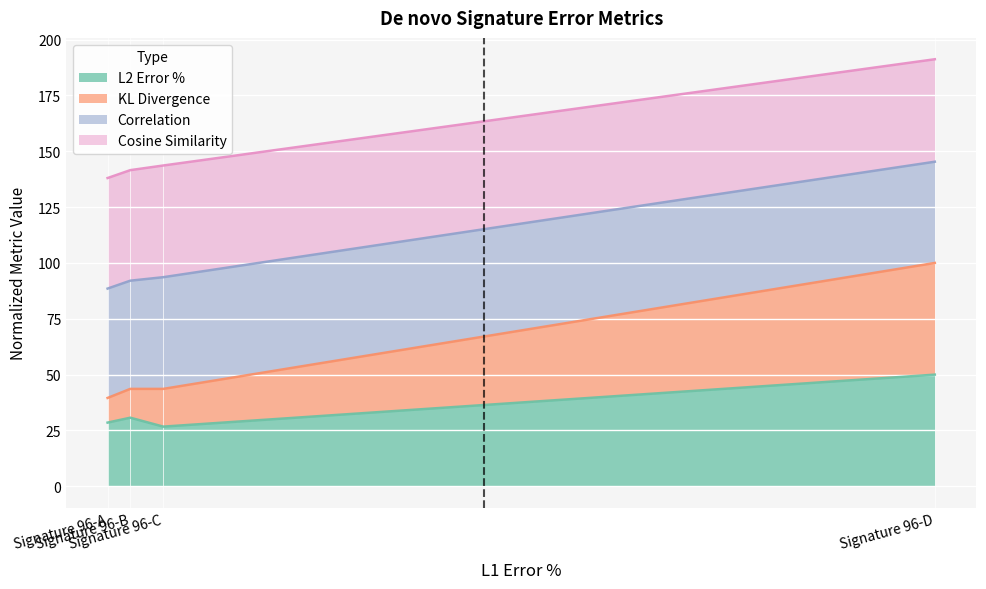

At which category is the sum across all series the highest?

Signature 96-D